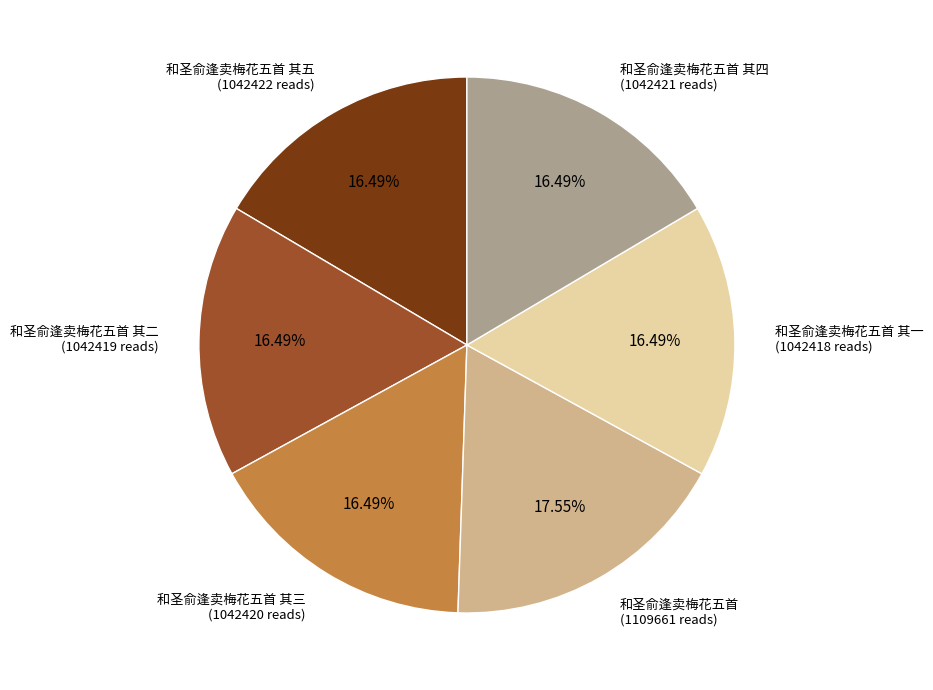

The 和圣俞逢卖梅花五首 其一 slice represents 24% of the pie. True or false?

False